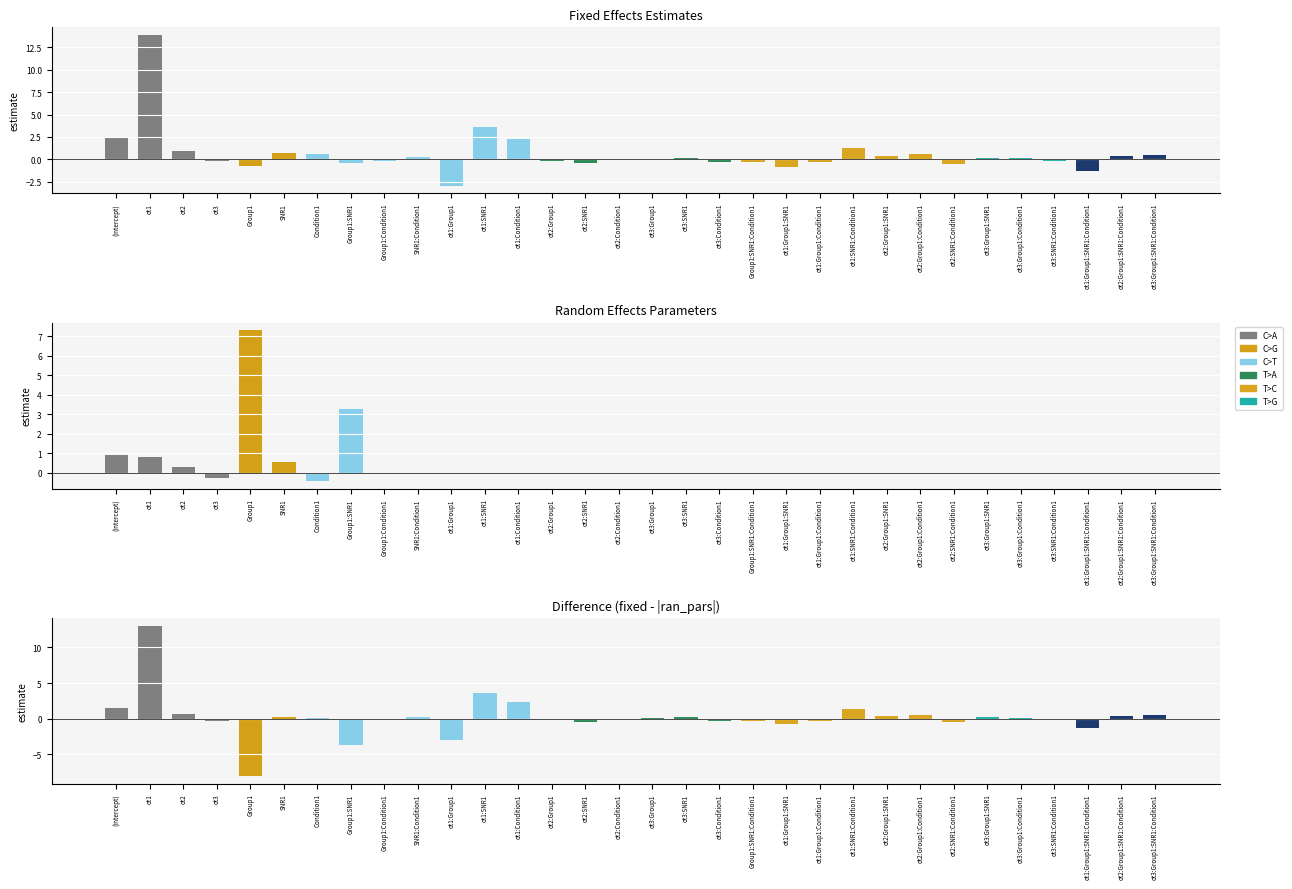

Is it true that fixed equals -0.2 at ot2:SNR1?

False